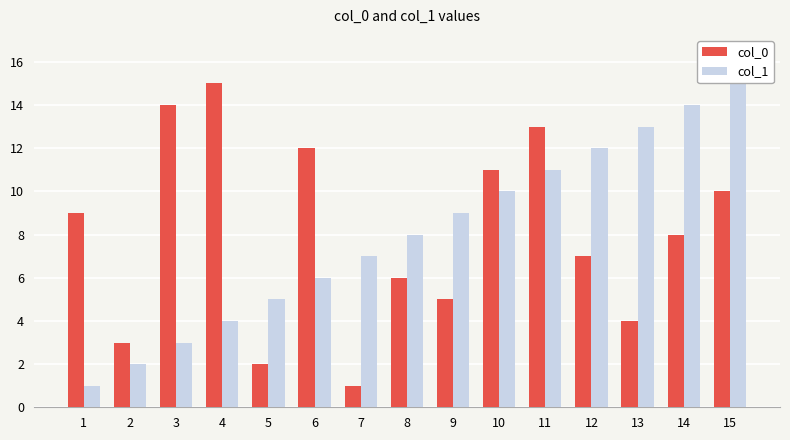

Between 8 and 14, which series saw the biggest shift?

col_1